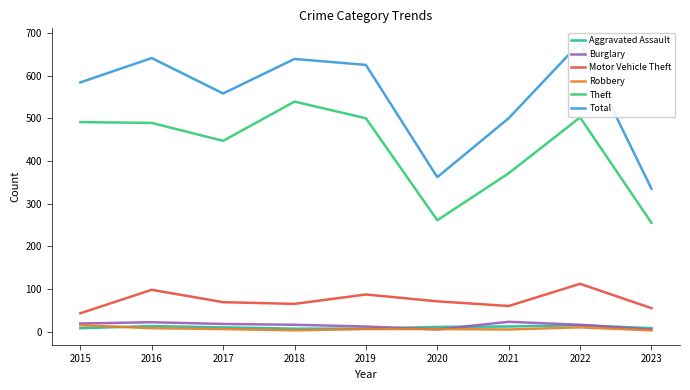

What is the minimum value shown in the chart?

3